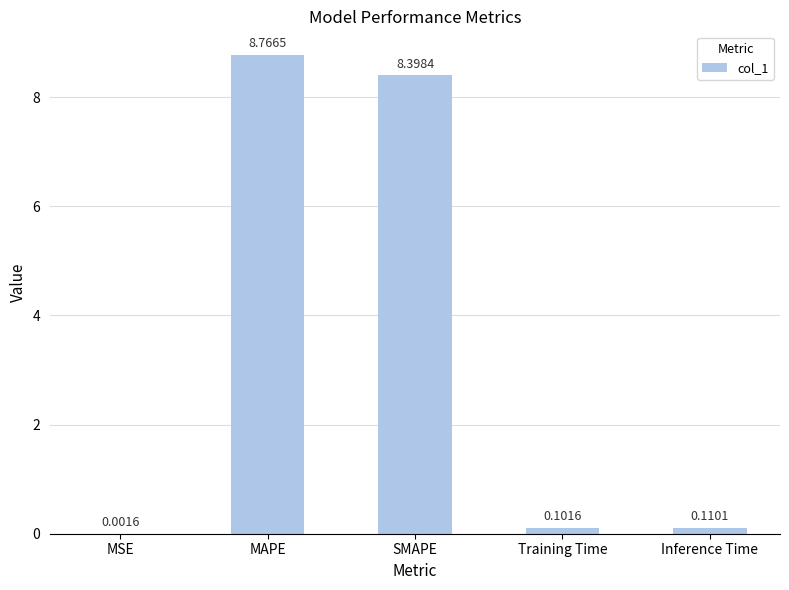

Which has a higher value, Inference Time or MSE?

Inference Time